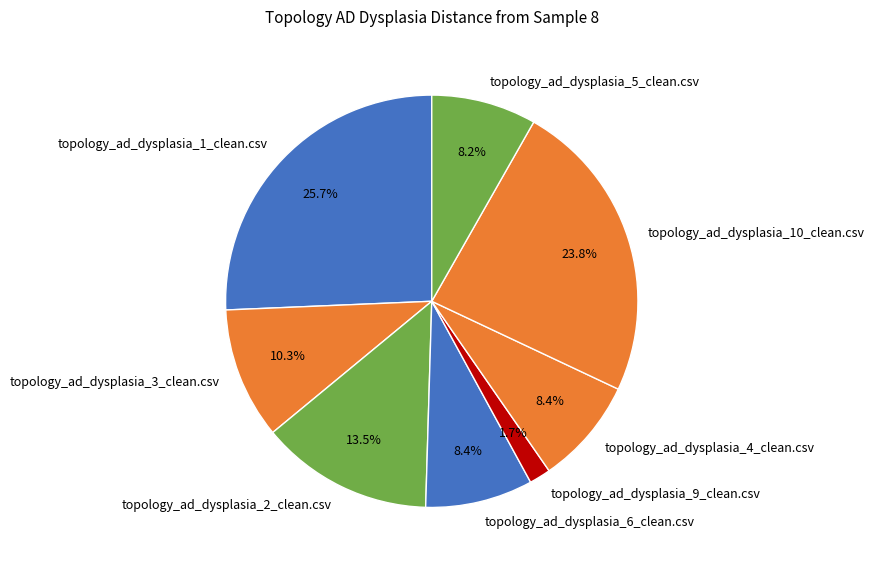

True or false: topology_ad_dysplasia_4_clean.csv accounts for 1% of the total.

False